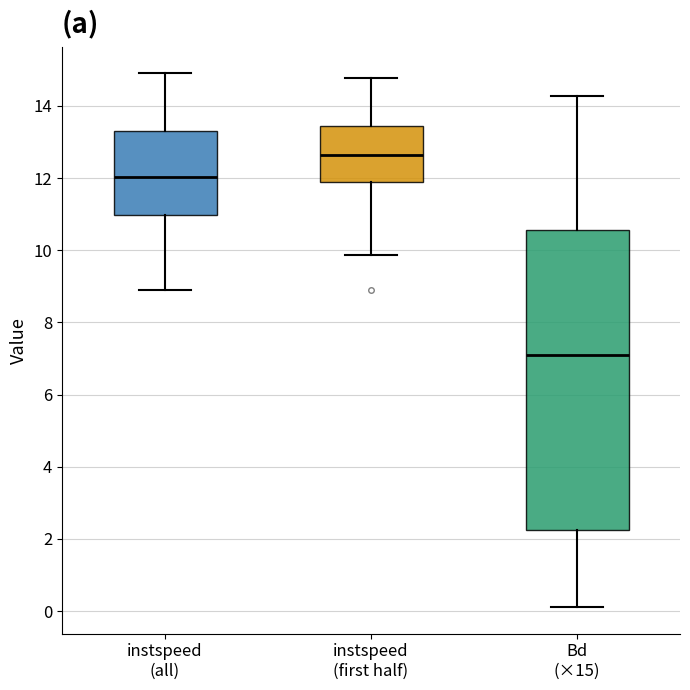

Where is the upper edge of the box for instspeed (all) on the y-axis? The values are not printed on the chart, so give them approximately, as read against the axis.

13.2